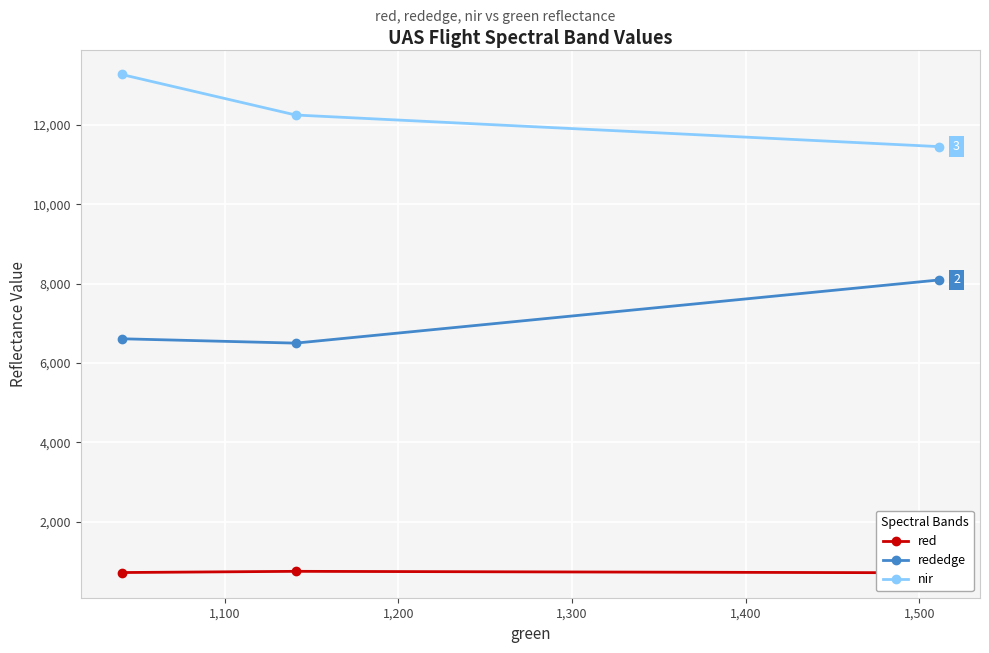

What is the value of the rededge point at the 1st from the left?

6608.0